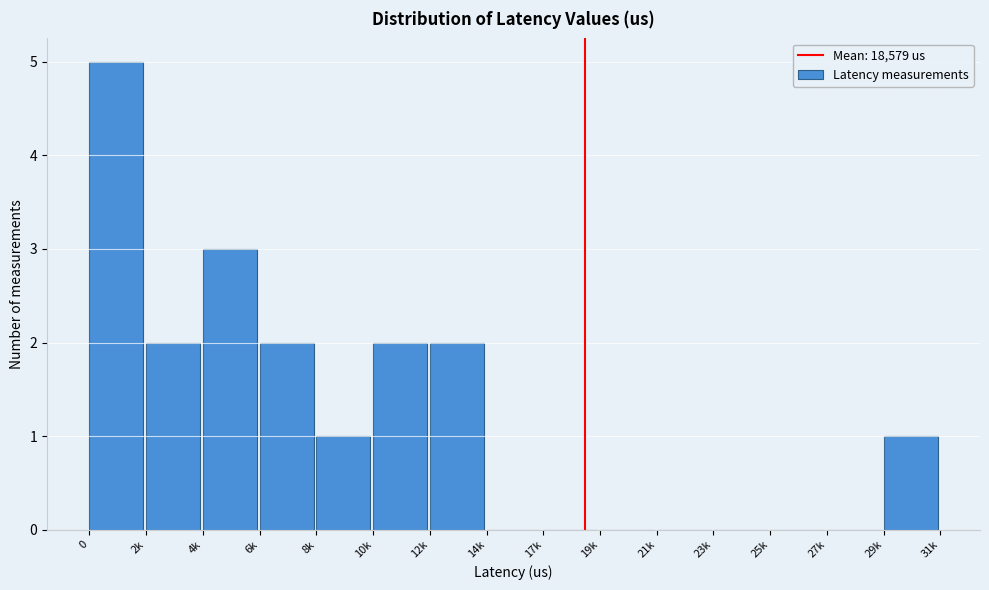

Reading left to right, transcribe all the data shown in this chart.

0=5	2k=2	4k=3	6k=2	8k=1	10k=2	12k=2	14k=0	17k=0	19k=0	21k=0	23k=0	25k=0	27k=0	29k=1